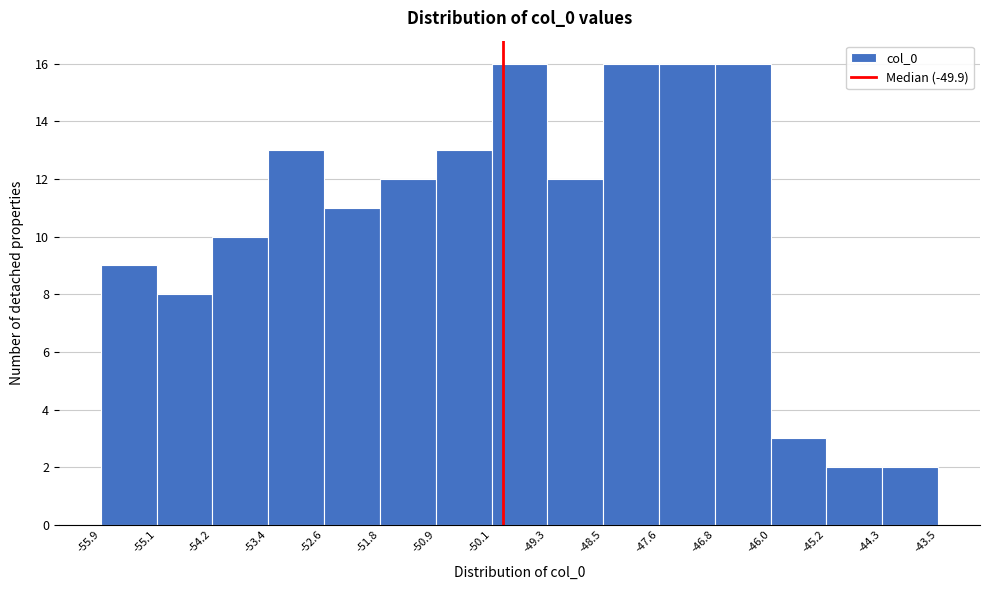

Reading left to right, transcribe this chart: for each bar, give the range it covers on the x-axis and its height. The values are not printed on the chart, so give them approximately, as read against the axis.

-55.9 to -55.1: 9
-55.1 to -54.2: 8
-54.2 to -53.4: 10
-53.4 to -52.6: 13
-52.6 to -51.8: 11
-51.8 to -50.9: 12
-50.9 to -50.1: 13
-50.1 to -49.3: 16
-49.3 to -48.5: 12
-48.5 to -47.6: 16
-47.6 to -46.8: 16
-46.8 to -46.0: 16
-46.0 to -45.2: 3
-45.2 to -44.3: 2
-44.3 to -43.5: 2